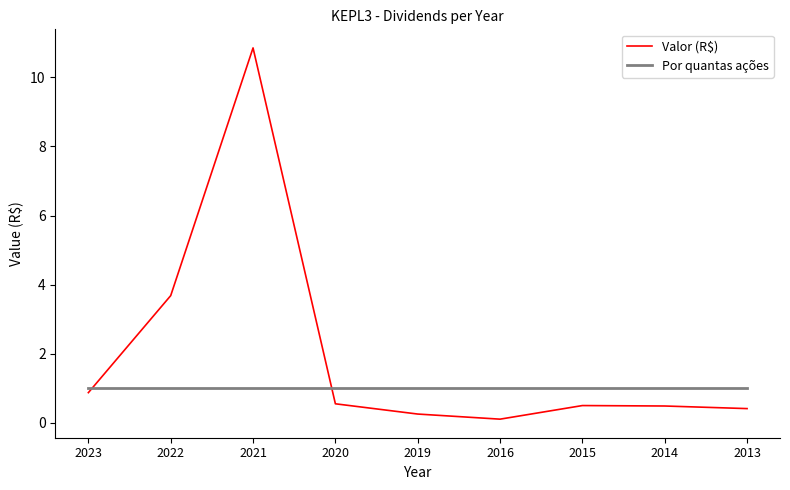

At which category is the sum across all series the highest?

2021